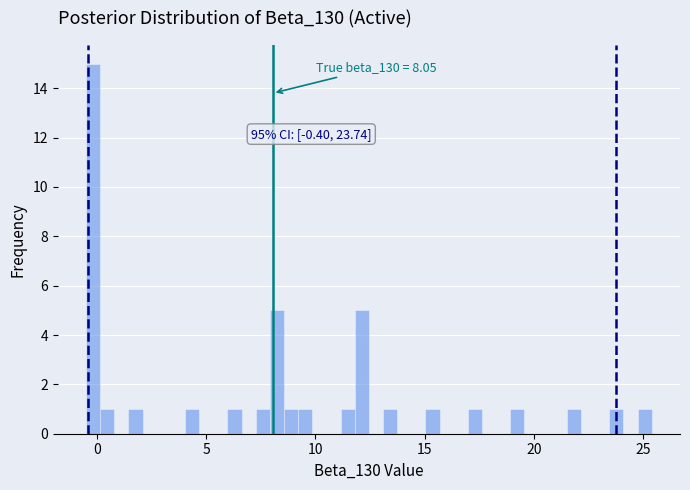

Around what value on the x-axis is the tallest bar? Give the approximate position of its centre, as read against the axis.

0.0